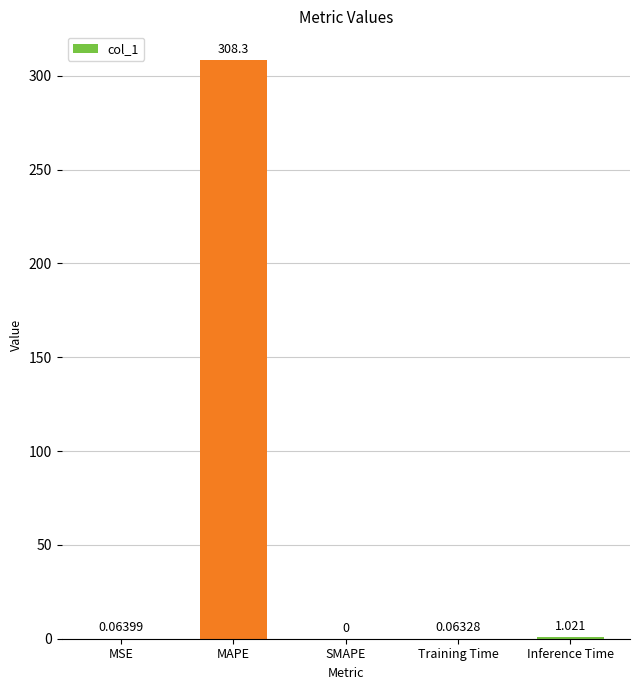

Between SMAPE and MSE, which is larger?

MSE